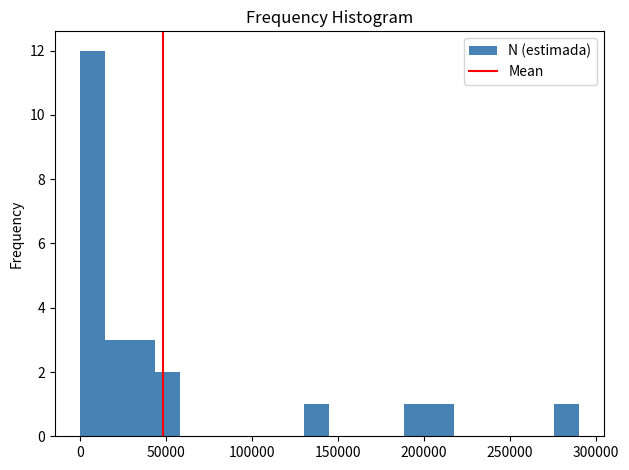

Read against the x-axis, roughly where is the centre of the tallest bar?

5000